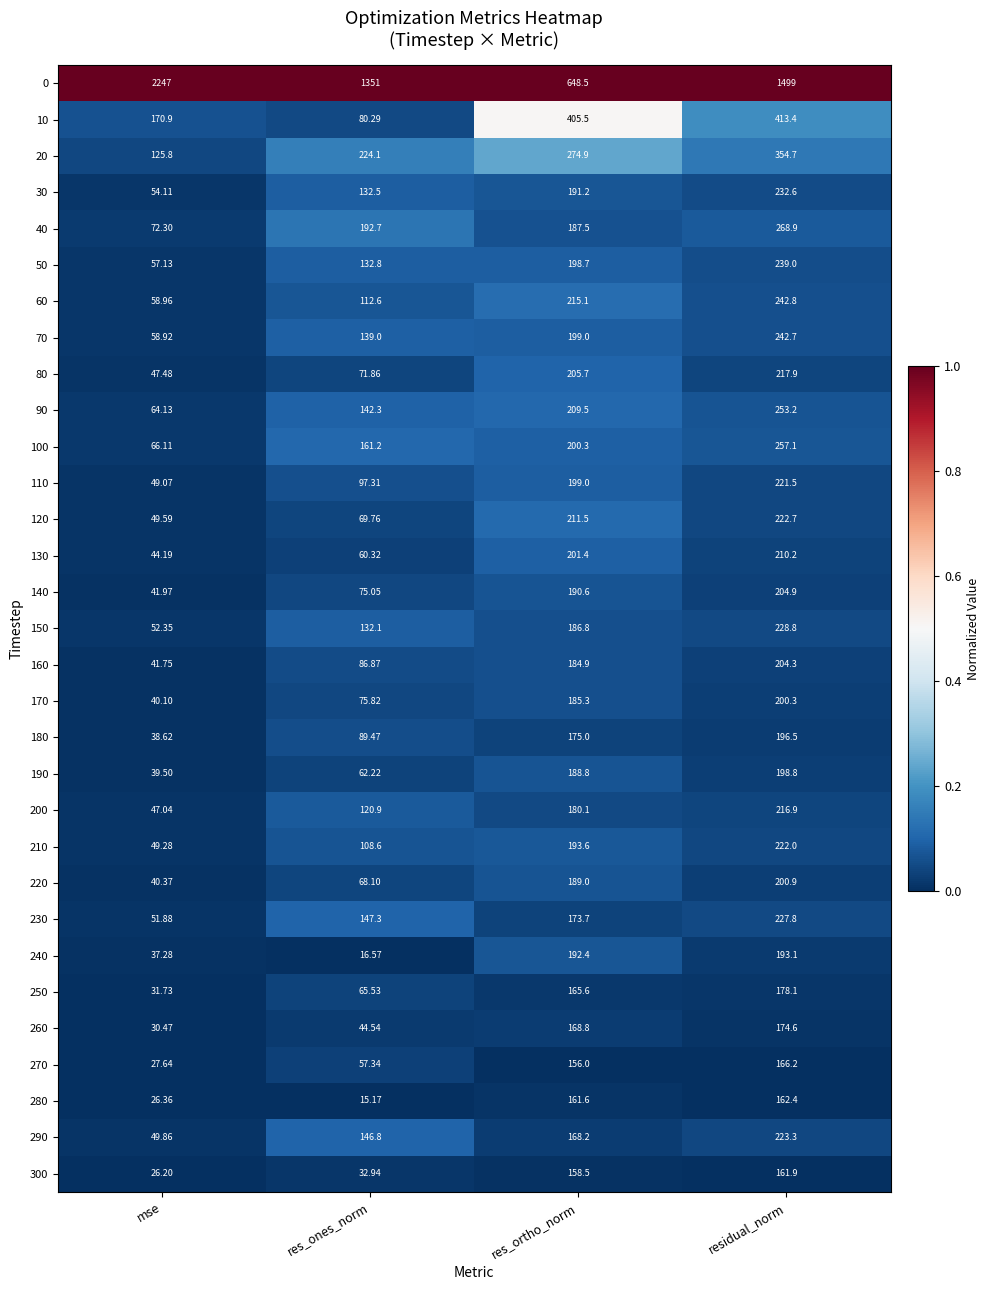

At which category is the sum across all series the highest?

residual_norm